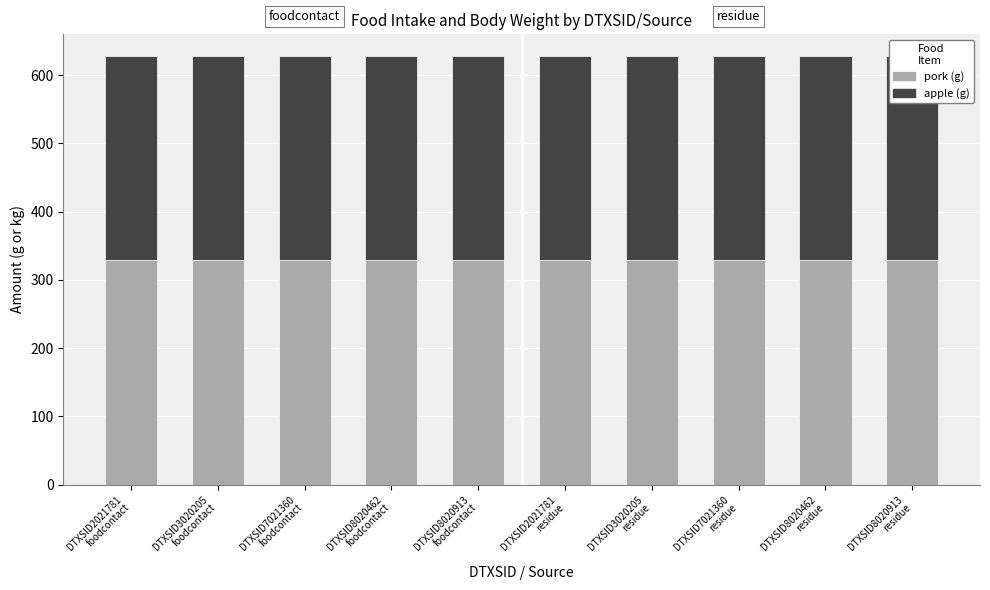

Rank the series at DTXSID8020462
foodcontact from highest to lowest value.

pork (g), apple (g)